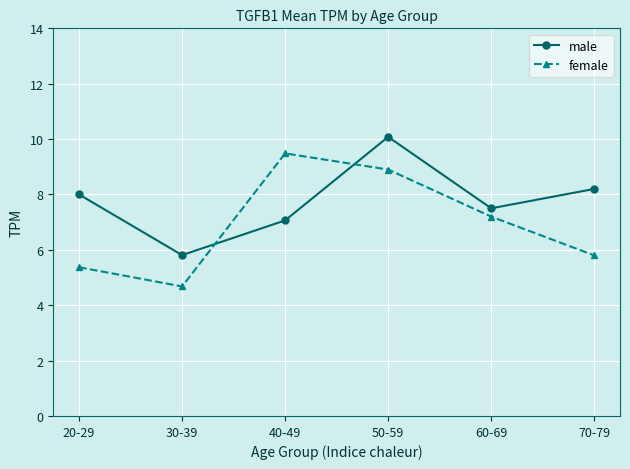

At which label is female closest to 7?

60-69